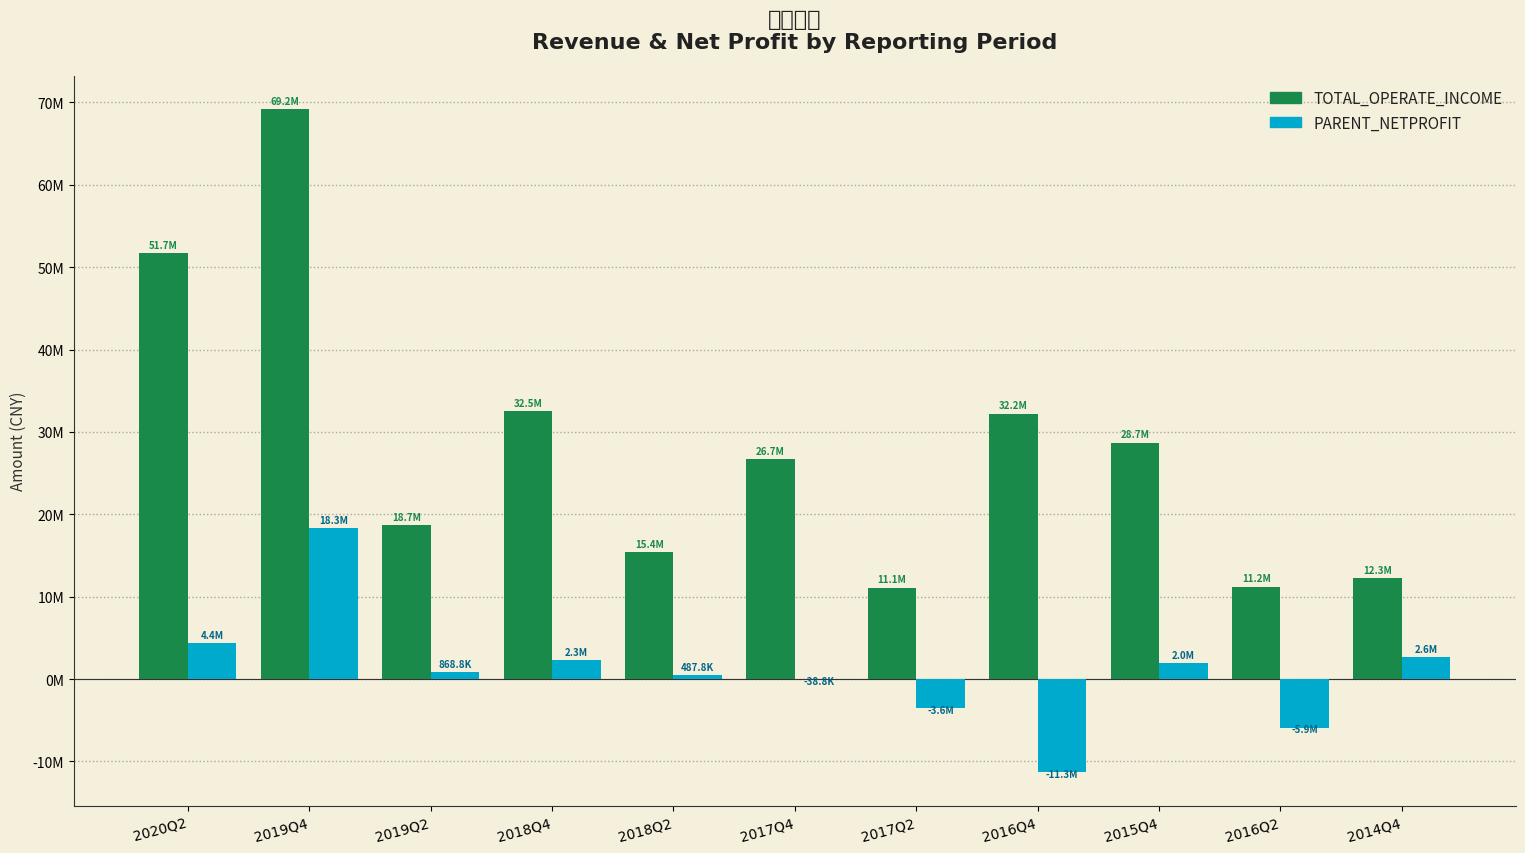

How many distinct data groups are displayed?

2